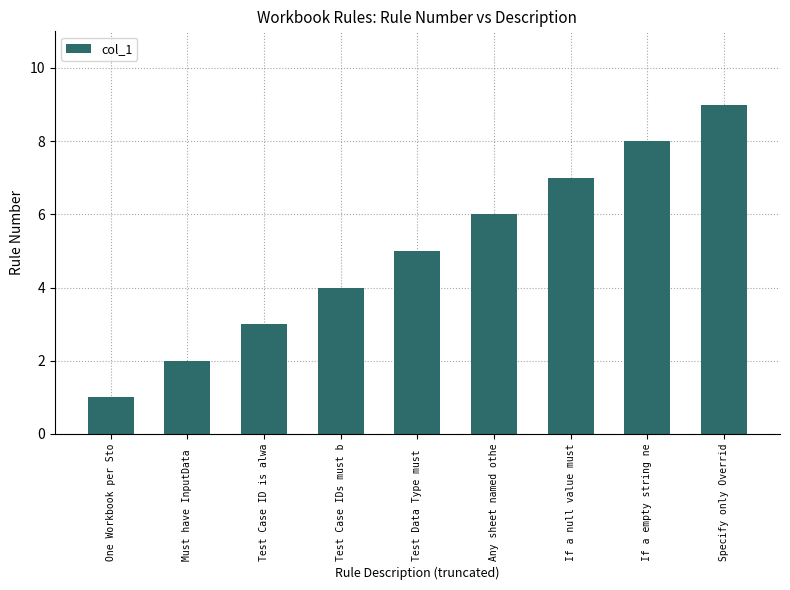

Rank the categories by value from lowest to highest.

One Workbook per Sto, Must have InputData , Test Case ID is alwa, Test Case IDs must b, Test Data Type must , Any sheet named othe, If a null value must, If a empty string ne, Specify only Overrid